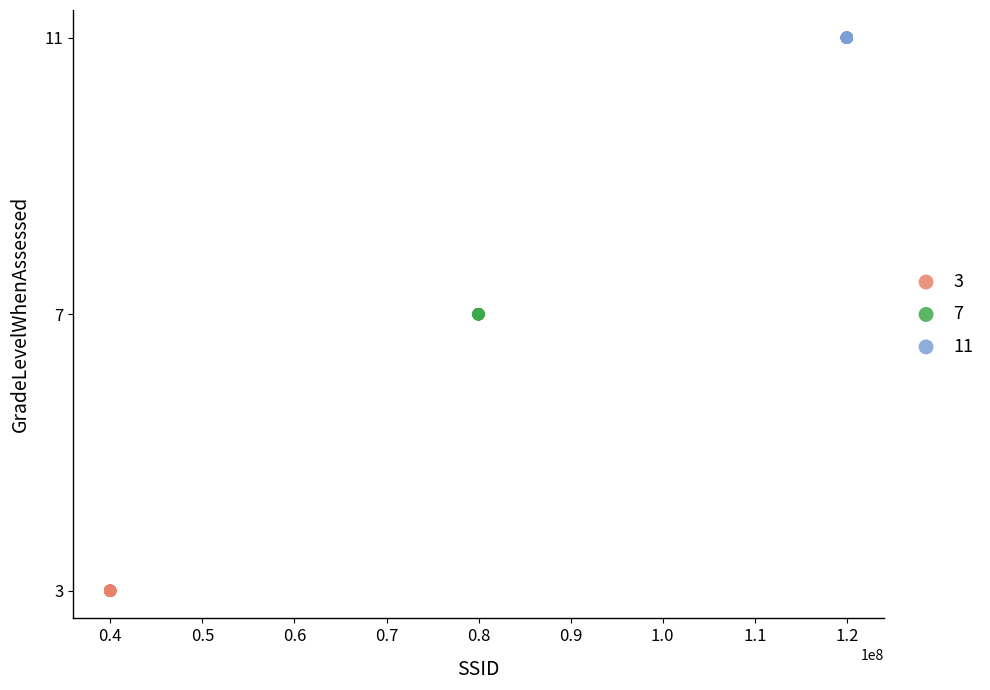

What are all the series names shown in the legend?

3, 7, 11